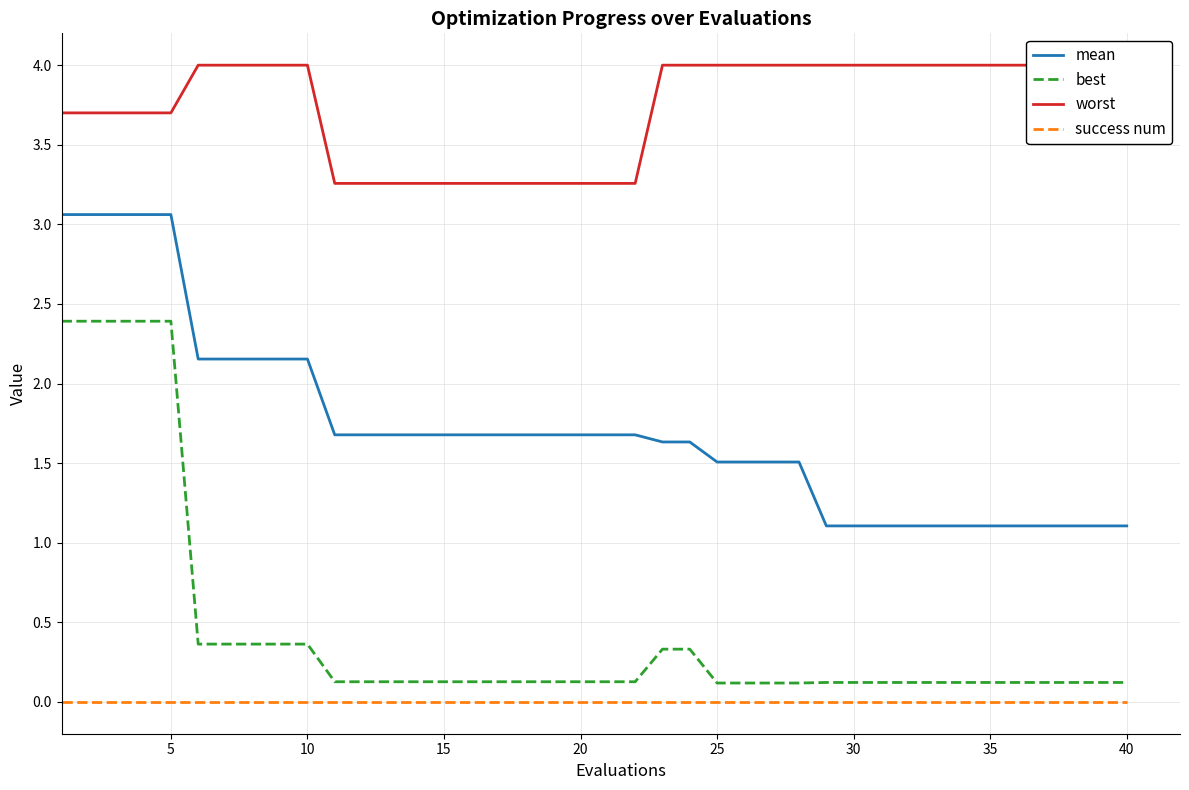

List the series in order of their peak value, highest first.

worst, mean, best, success num